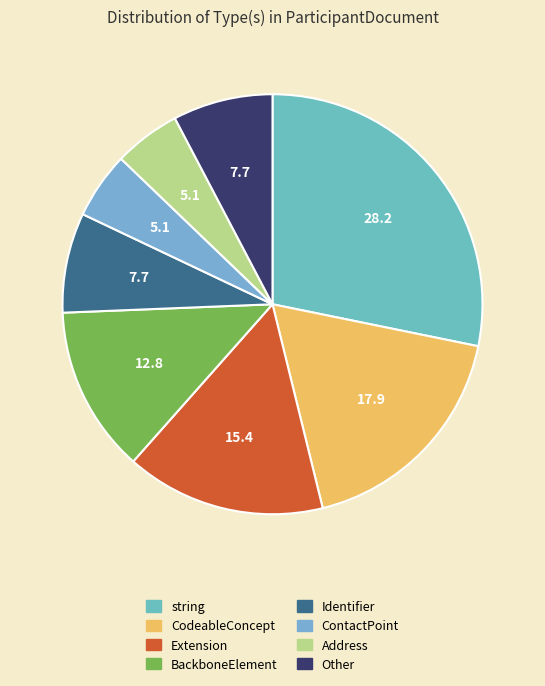

Count the number of slices in the pie.

8